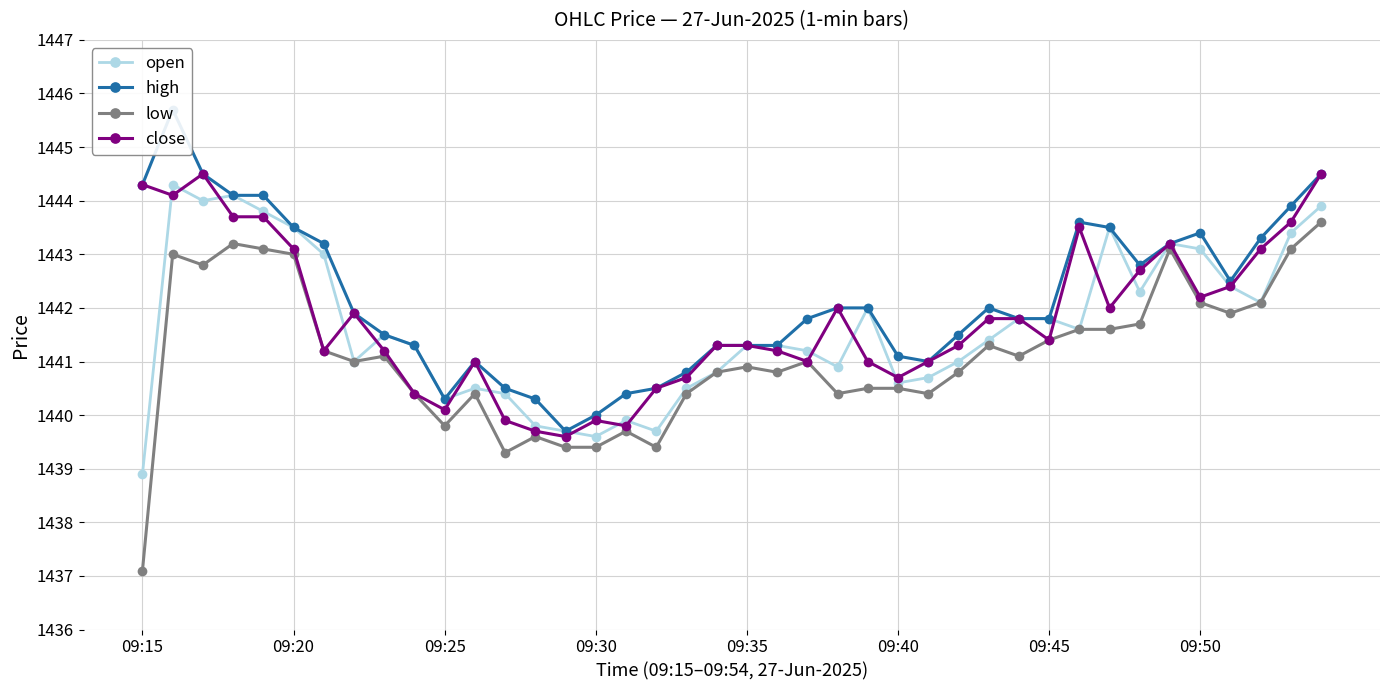

How many lines are shown in the chart?

4